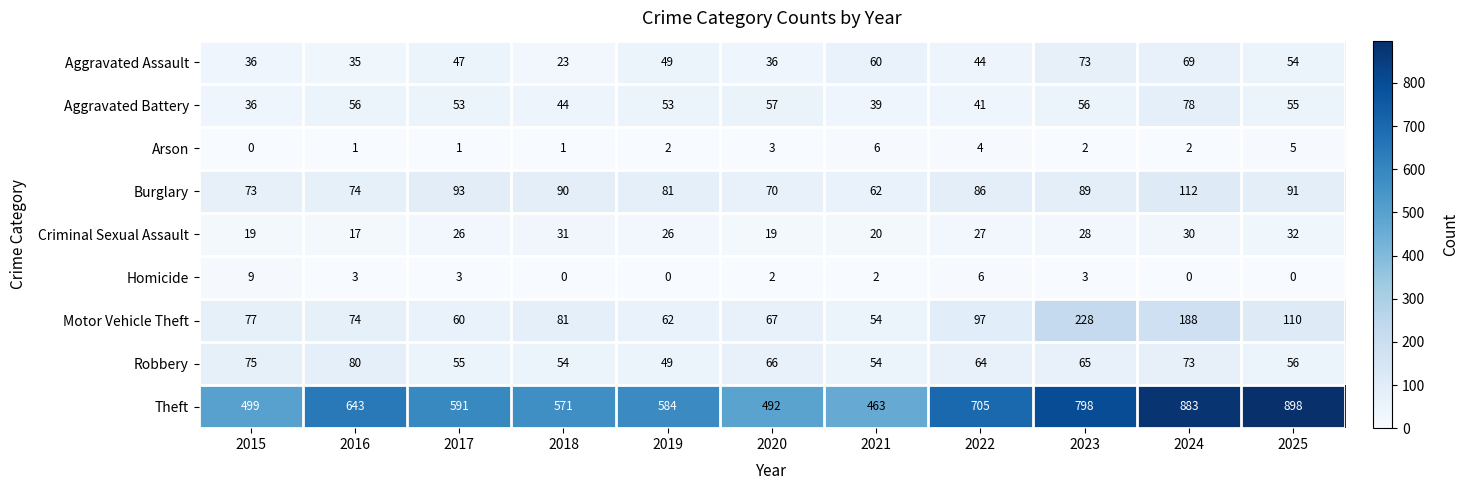

The Criminal Sexual Assault series shows 17 at 2016. True or false?

True